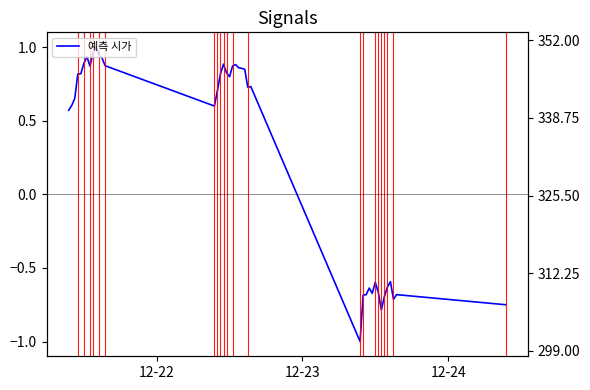

How many points are higher than both their immediate neighbors (excluding endpoints)?

9